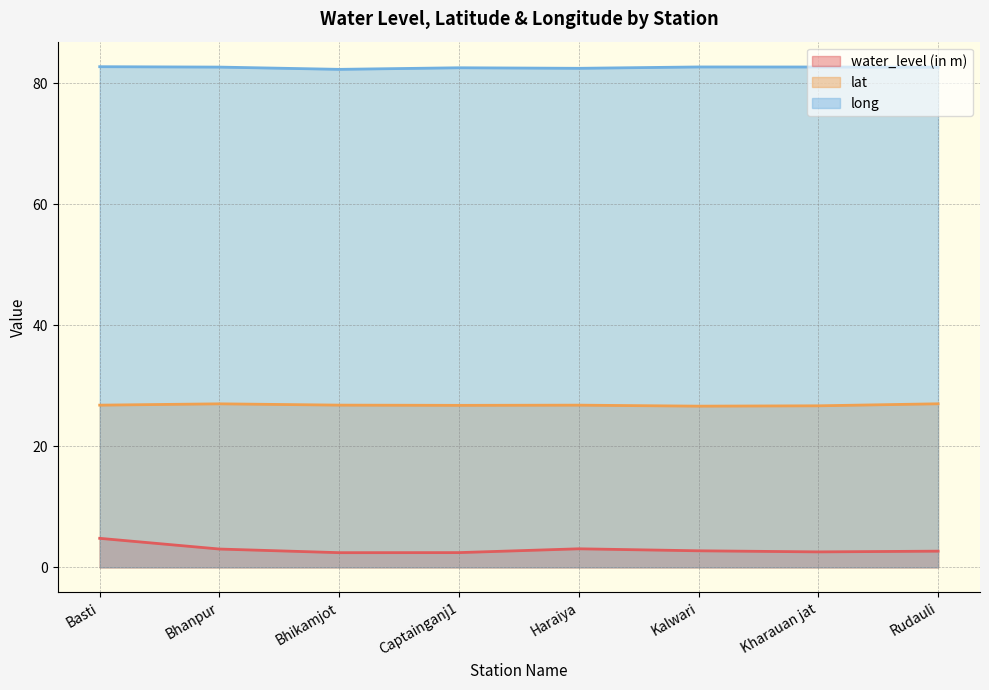

True or false: water_level (in m) has more than 2 interior local peaks.

False